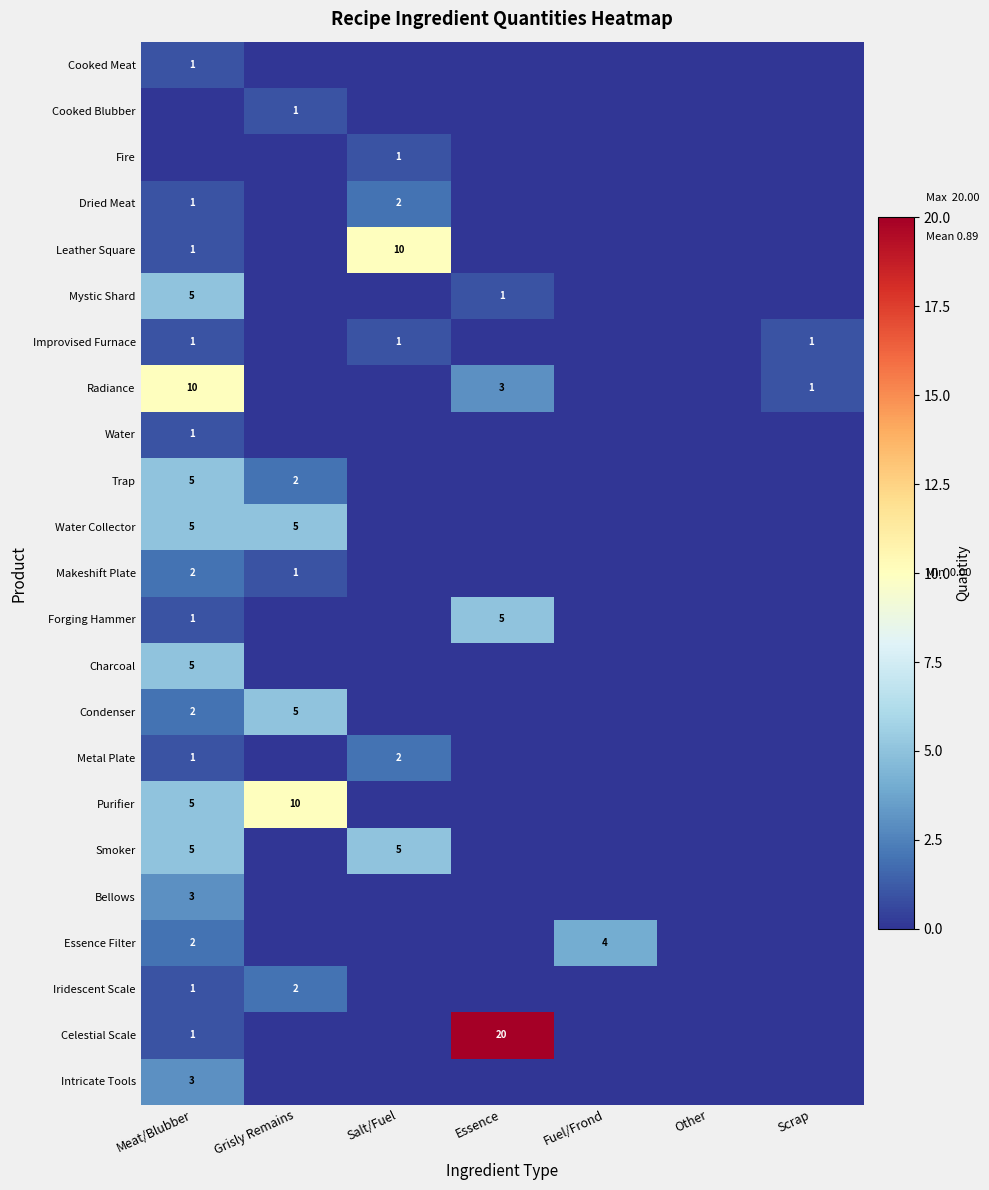

True or false: Dried Meat has a value of 2 at Salt/Fuel.

True